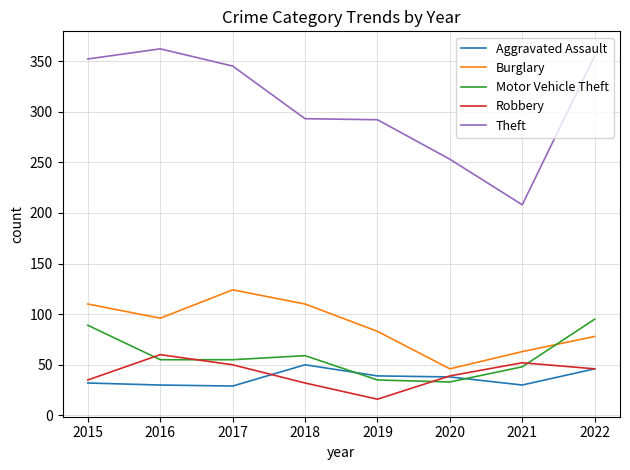

True or false: Theft has a value of 72 at 2018.

False